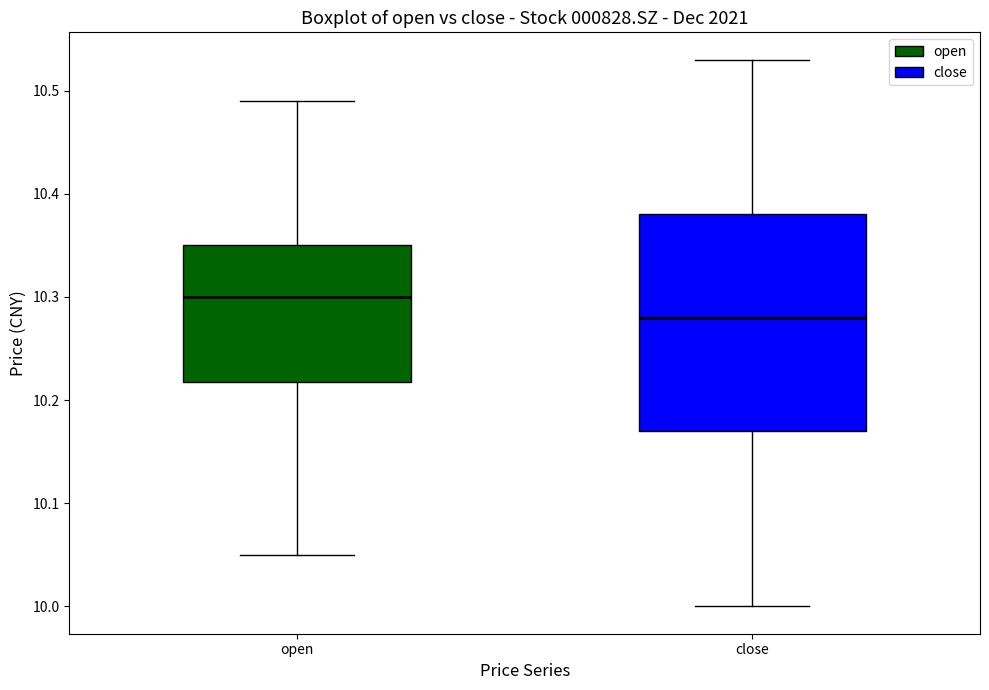

Reading left to right, transcribe this box plot: for each box, give where its median line is, the range the box spans, and where its two whiskers end, as read against the y-axis. The values are not printed on the chart, so give them approximately, as read against the axis.

open: median 10.30, box 10.22 to 10.35, whiskers 10.05 to 10.49
close: median 10.28, box 10.17 to 10.38, whiskers 10.00 to 10.53